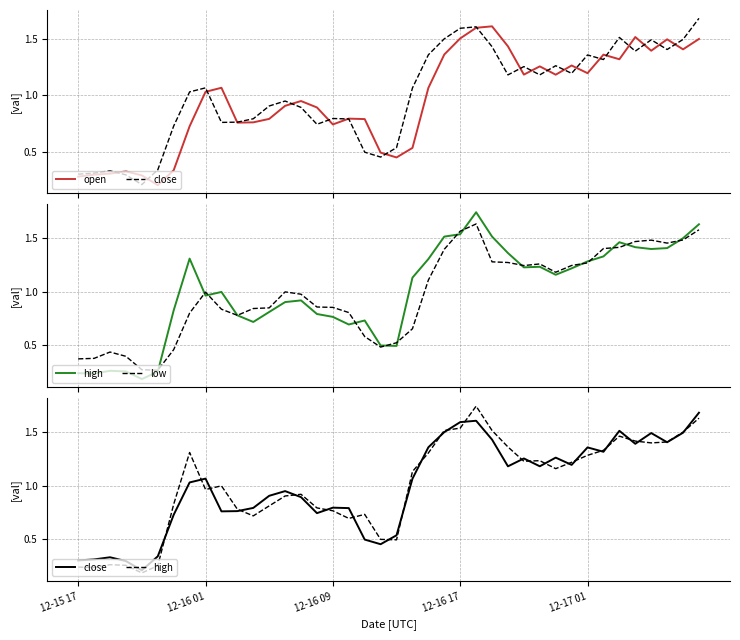

The value of high at 13 is 0.9. True or false?

True